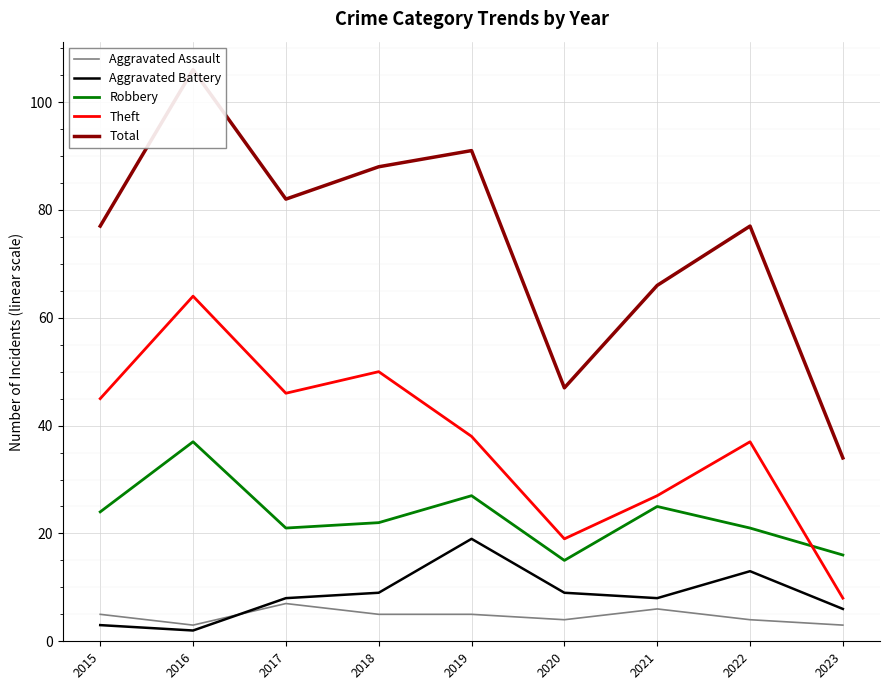

At which label is Robbery closest to 26?

2019